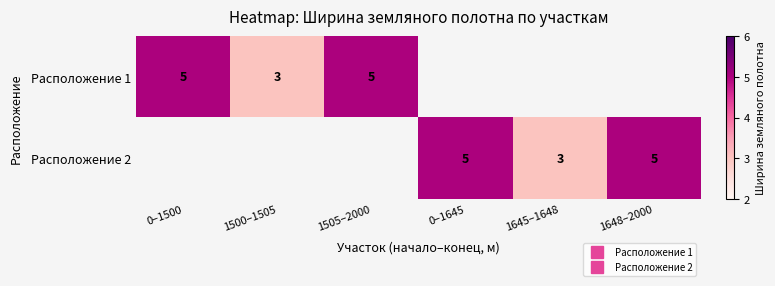

Which category has the lowest value in the Расположение 1 series?

1500–1505